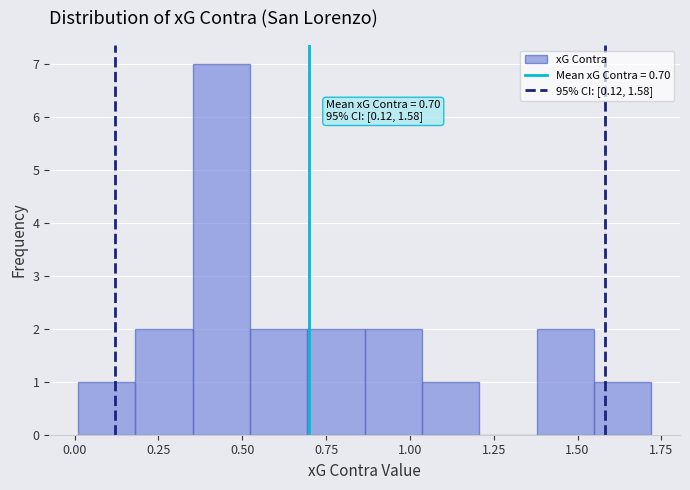

Around what value on the x-axis is the tallest bar? Give the approximate position of its centre, as read against the axis.

0.45